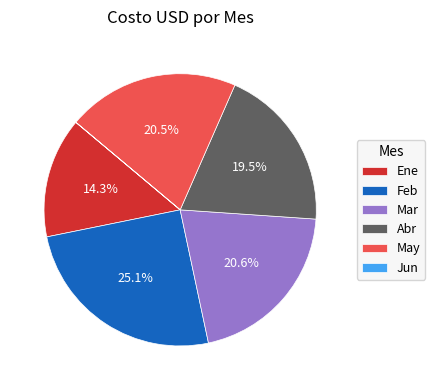

What is the ratio of the value at Abr to the value at Ene?

1.4